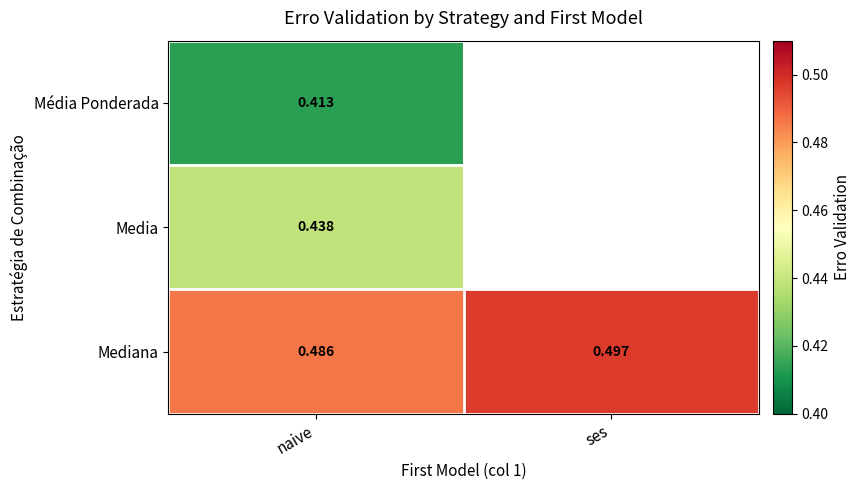

Is the value of Média Ponderada at naive greater than the value of Mediana at ses?

No